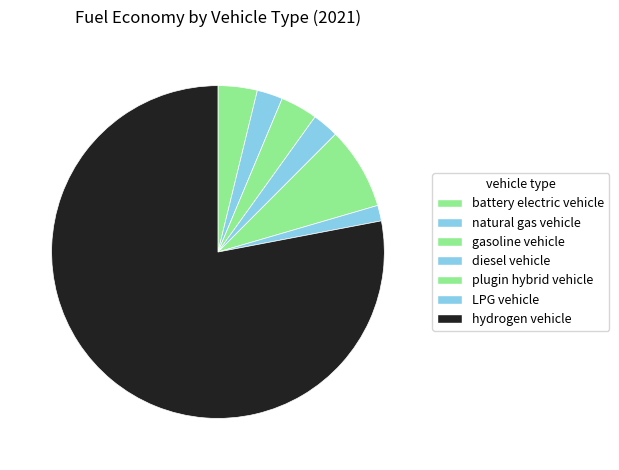

Which category has the biggest portion of the pie?

hydrogen vehicle